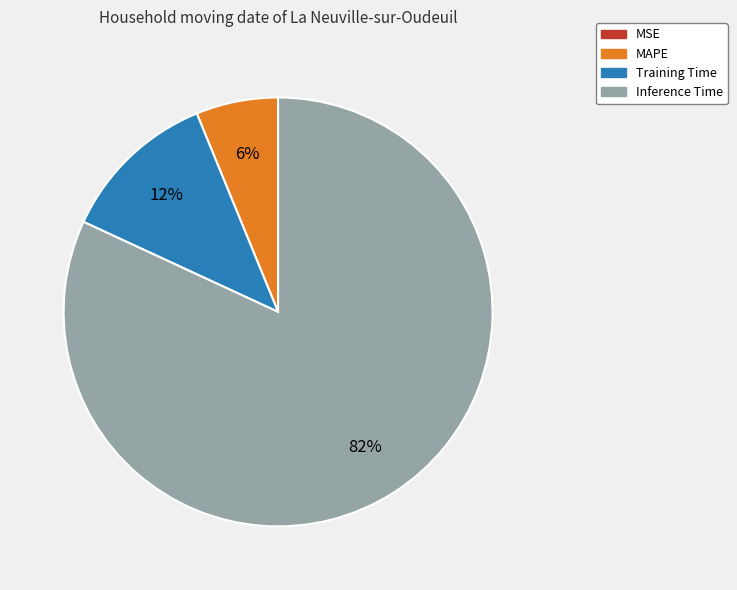

Approximately how many times larger is the value at MAPE compared to Training Time?

0.5